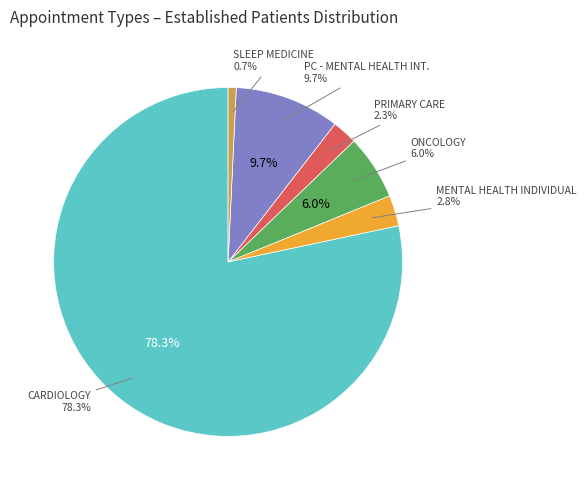

Approximately how many times larger is the value at PRIMARY CARE compared to SLEEP MEDICINE?

3.1